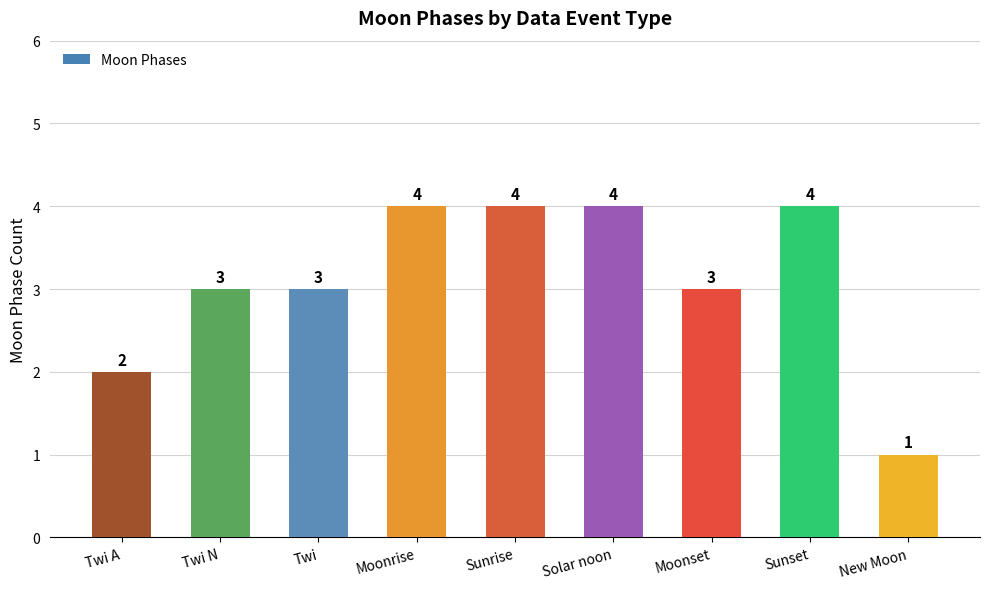

Is it true that the value at Solar noon is 1?

False